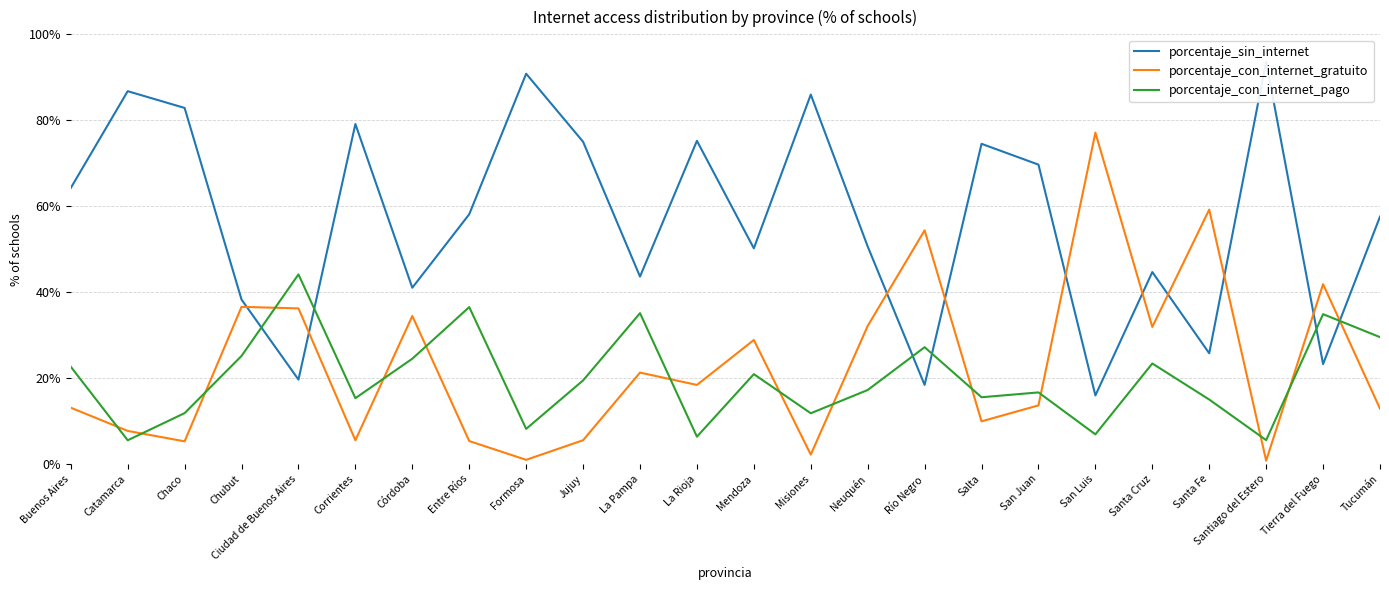

At which label is porcentaje_sin_internet closest to 54?

Neuquén